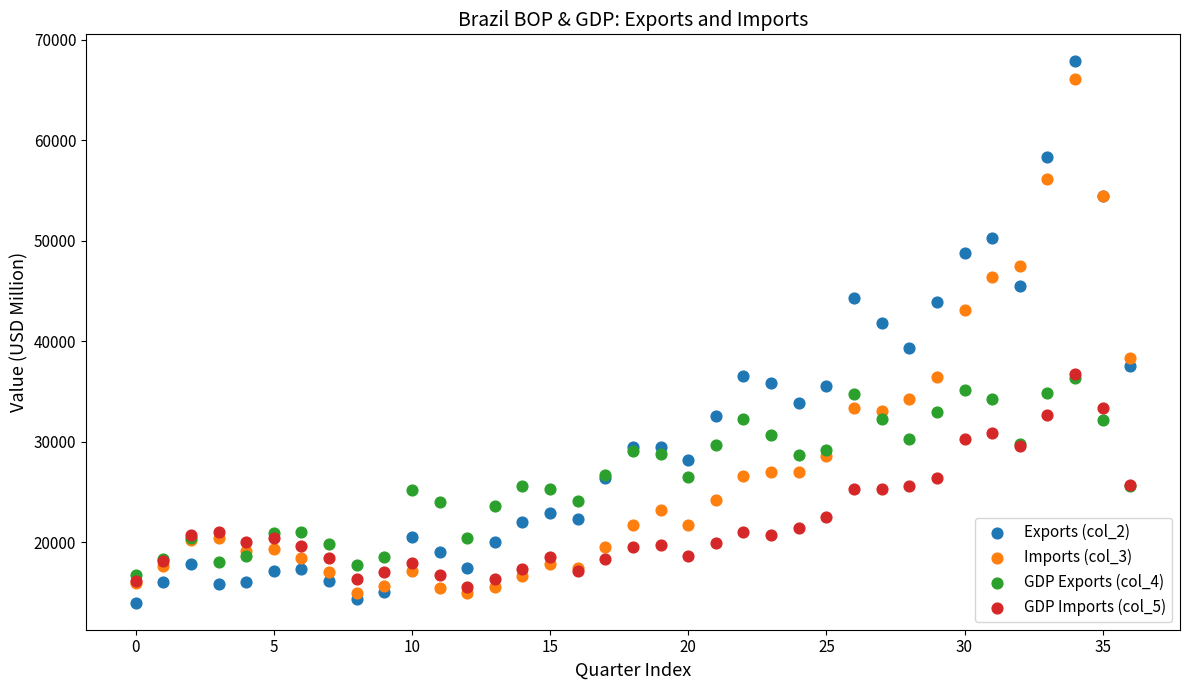

Across all series, what Y value is closest to 40922?

41835.1